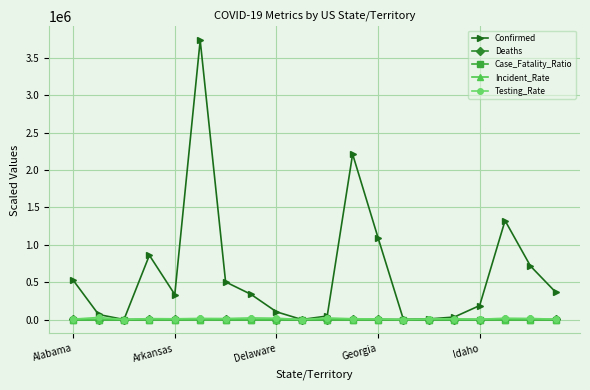

True or false: Testing_Rate has more than 2 points higher than both neighbors.

True